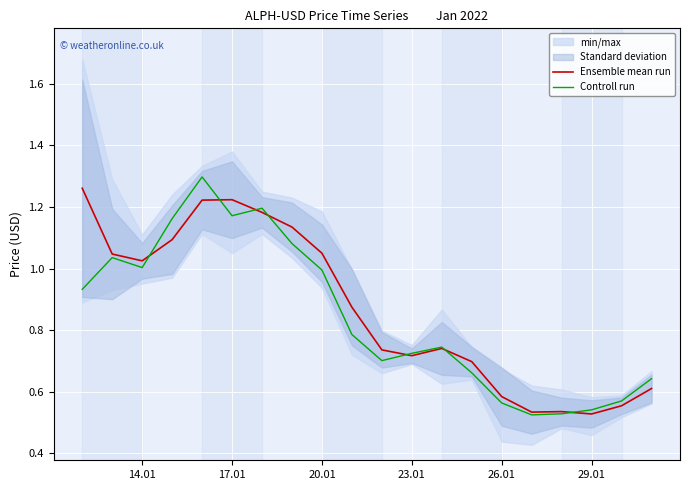

In Controll run, how many points are higher than both neighbors (excluding endpoints)?

4